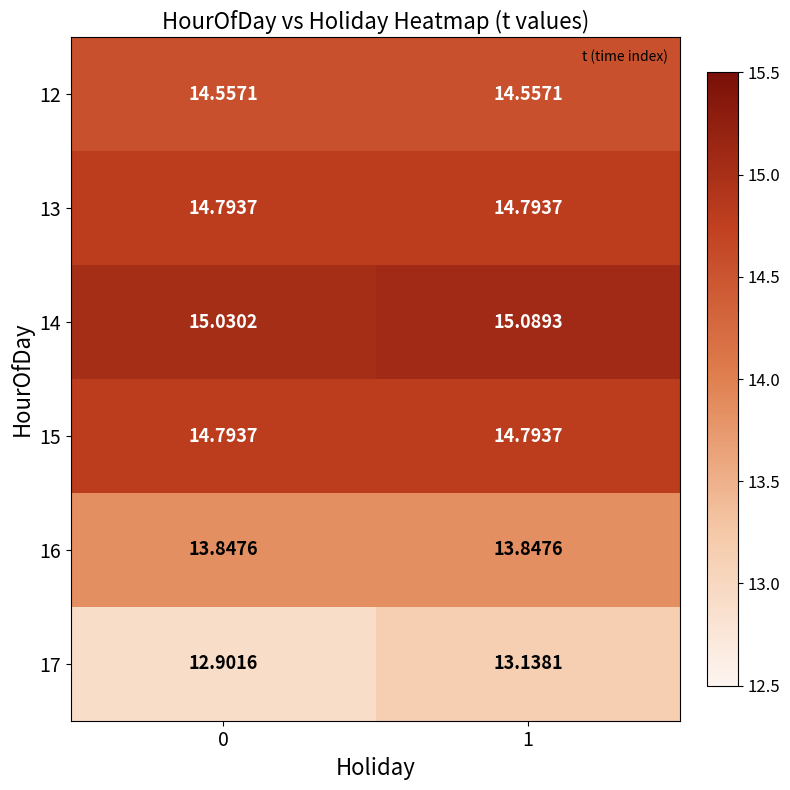

How many categories are shown in the chart?

2